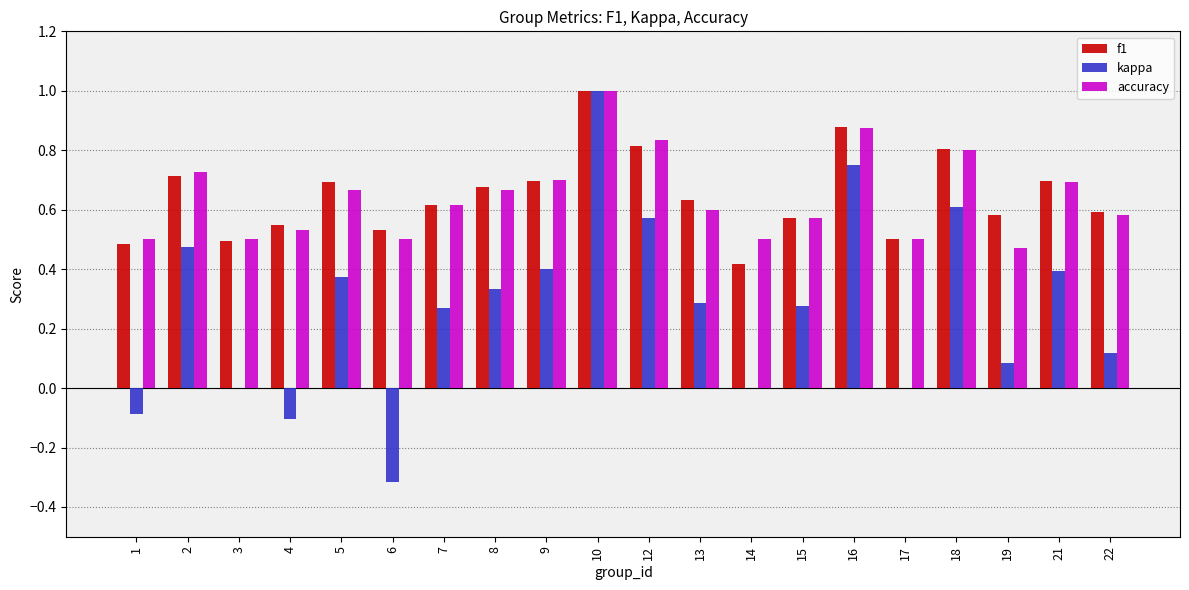

What is the sum of the accuracy values at 13 and 19?

1.1